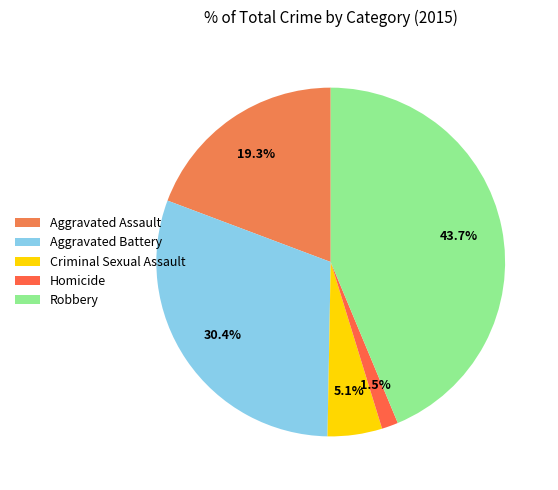

What percentage is the Robbery slice, to the nearest percent?

44%